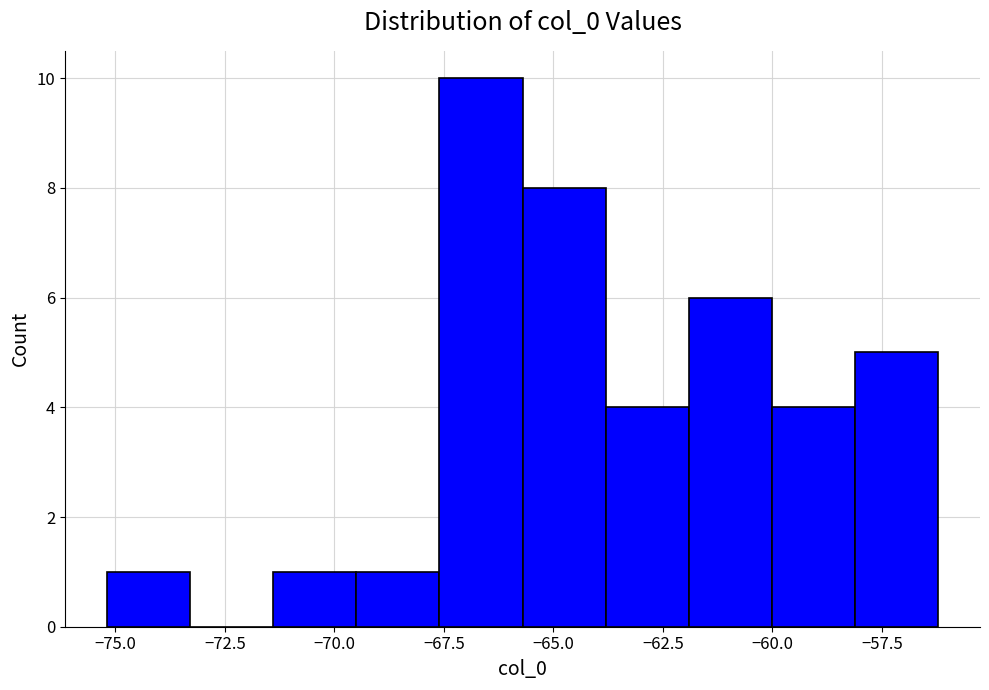

Read against the x-axis, roughly where is the centre of the tallest bar?

-66.5